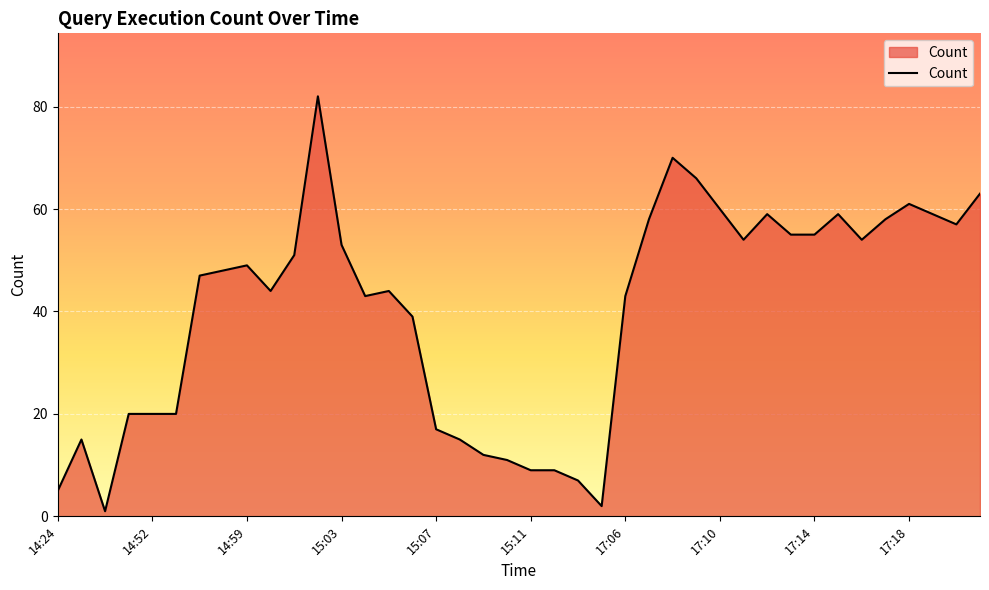

What is the difference between the maximum and minimum values?

81